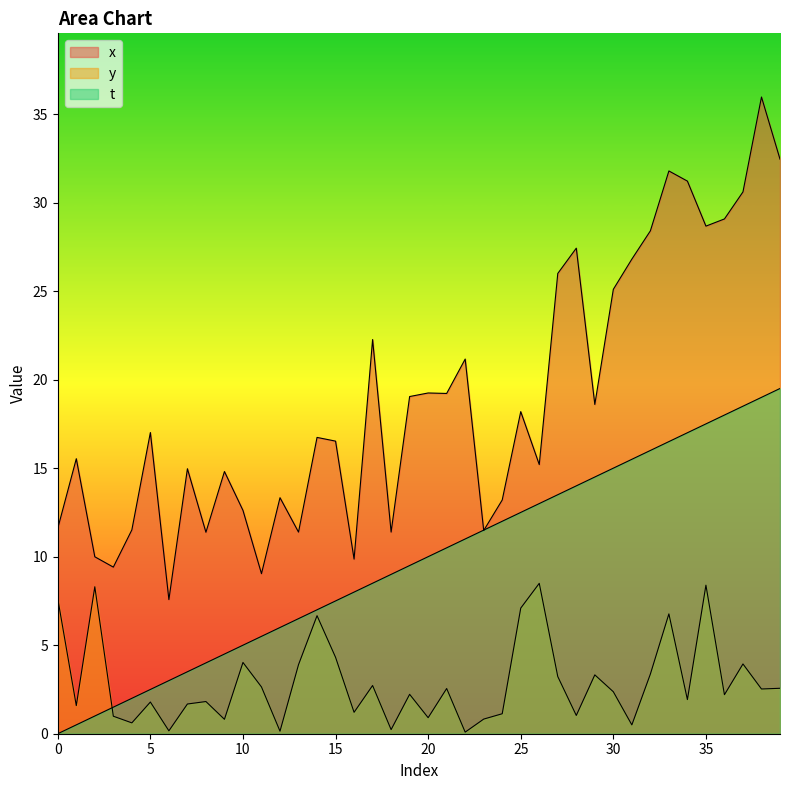

What is the difference between the x values at 20 and 37?

11.4